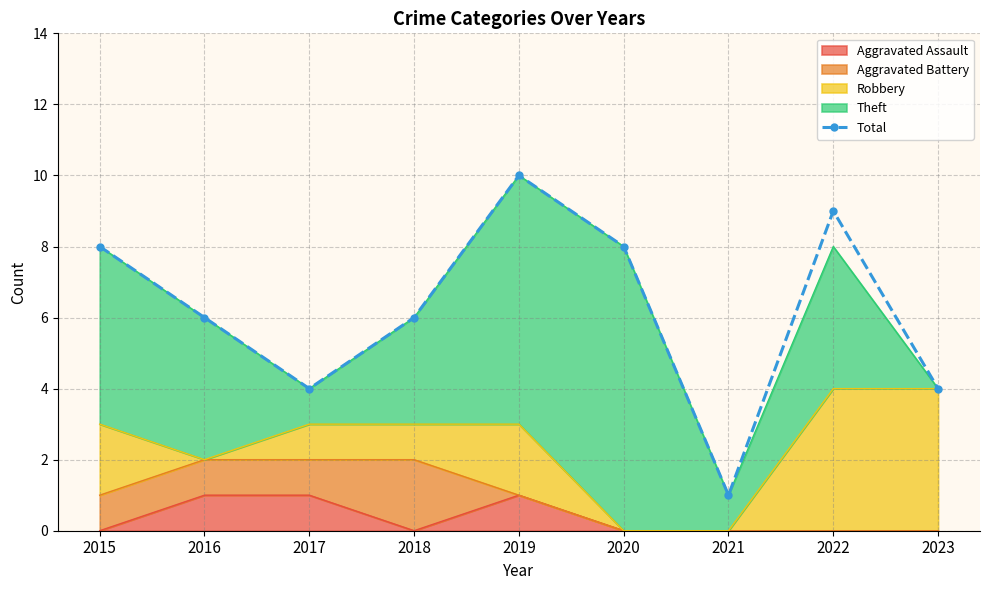

What is the difference between the maximum and minimum values?

9